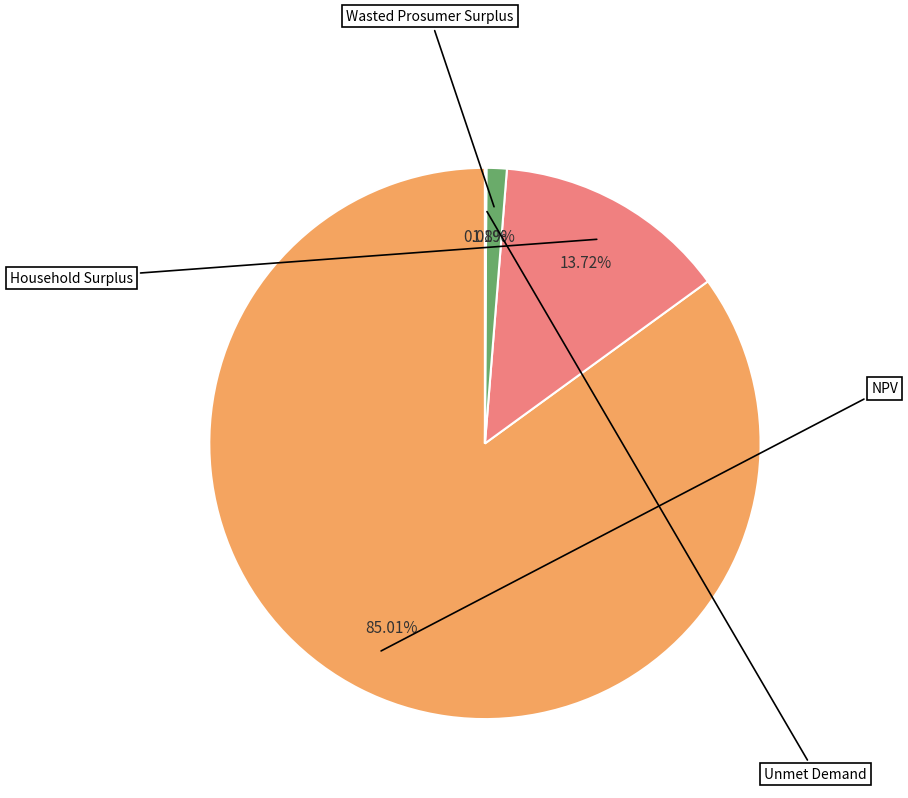

Is there any slice that represents more than half of the pie?

Yes